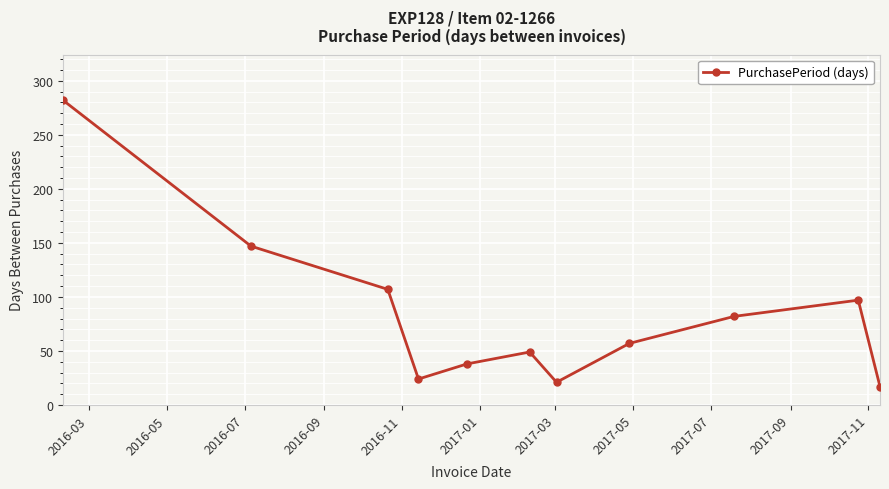

Count the number of categories in the chart.

11